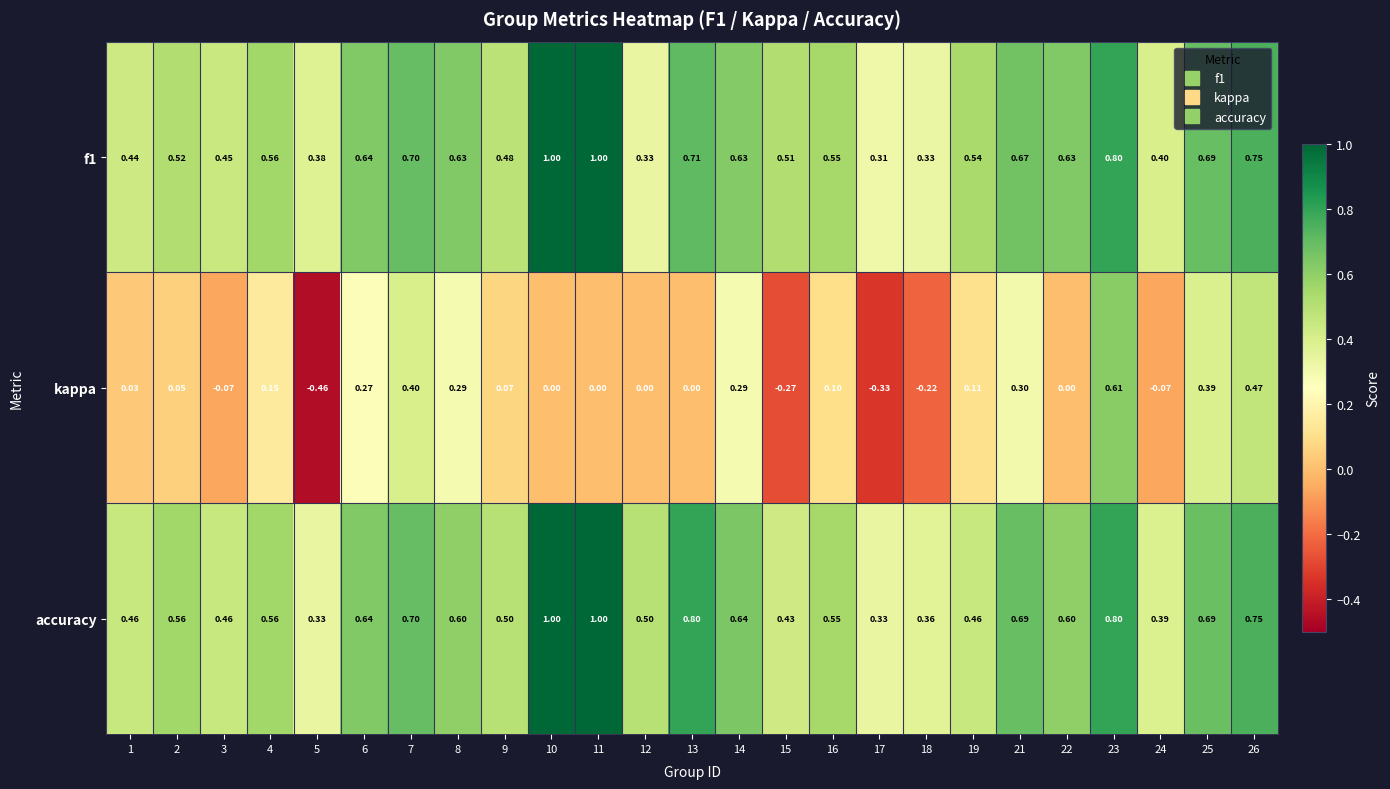

Which series has the largest total across all categories?

accuracy